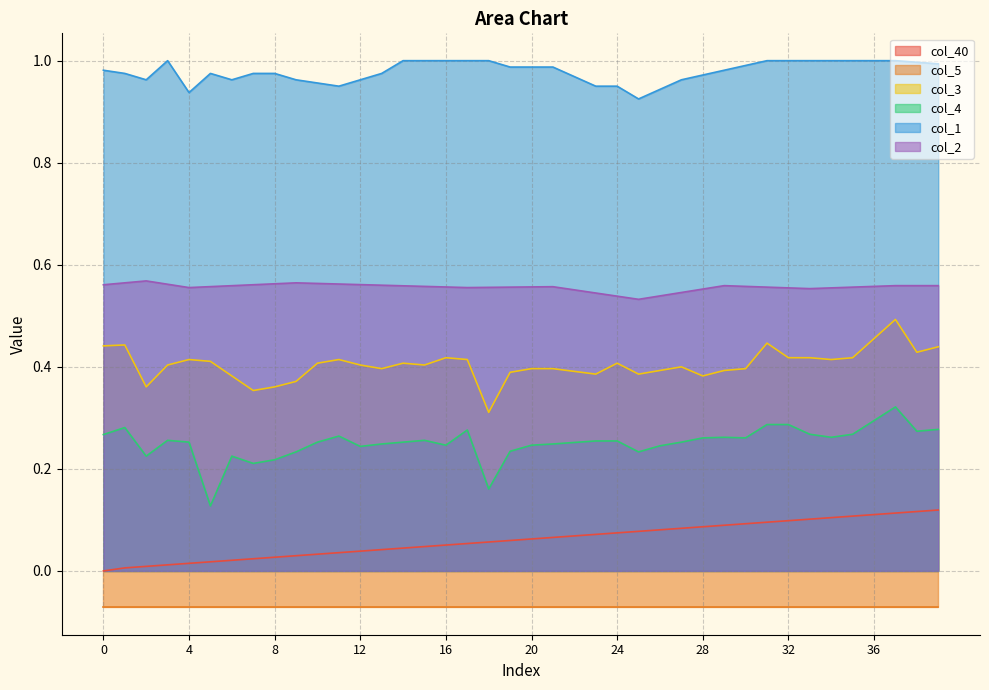

In col_2, how many points are higher than both neighbors (excluding endpoints)?

4